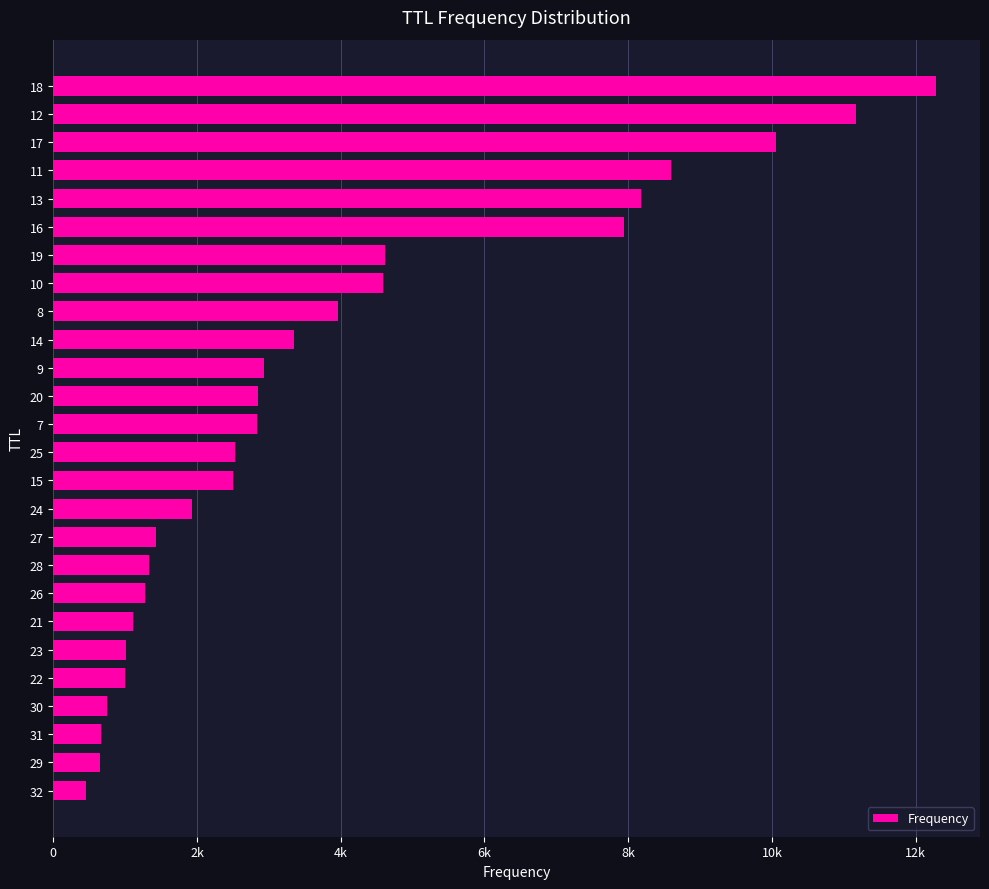

Are the bars horizontal?

Yes